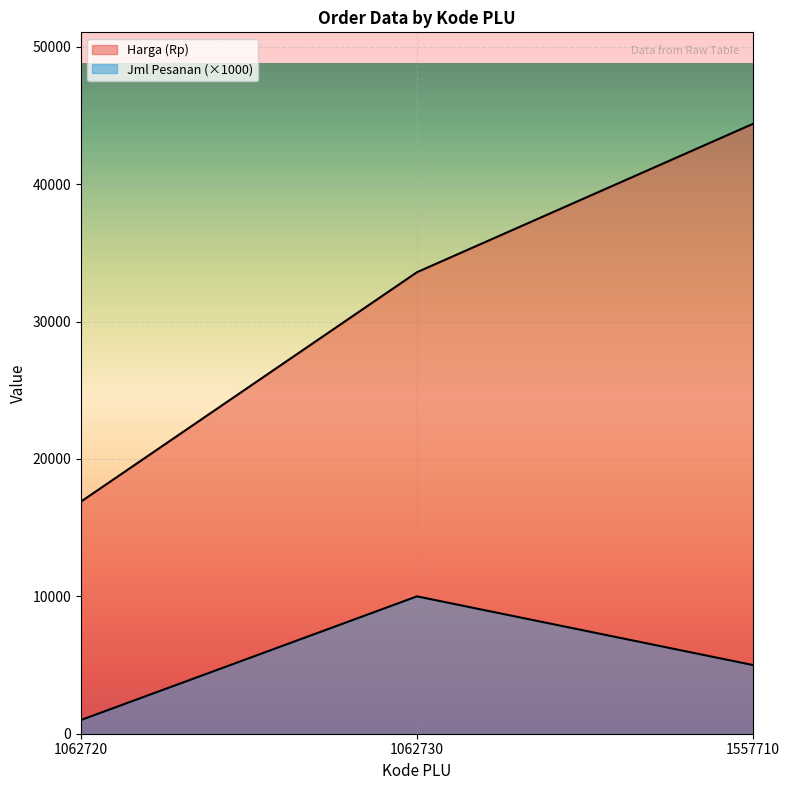

At which label is Jml Pesanan closest to 5500?

1557710